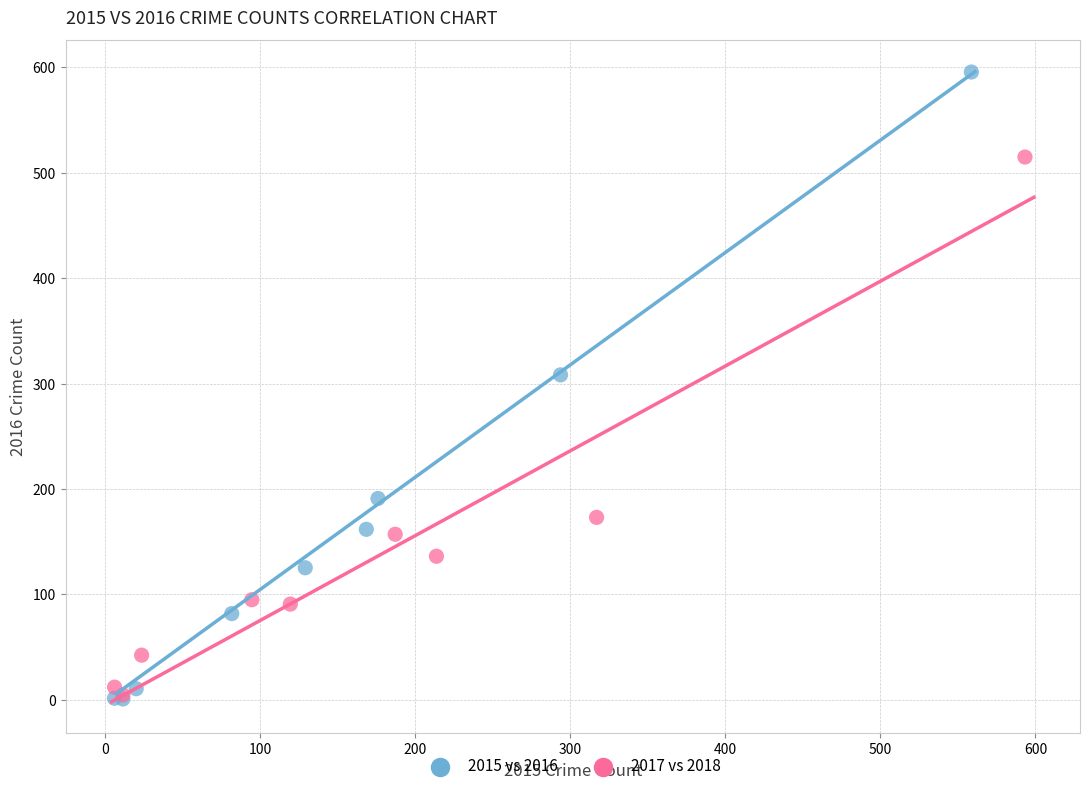

Which series has the largest Y range (max minus min)?

2015 vs 2016